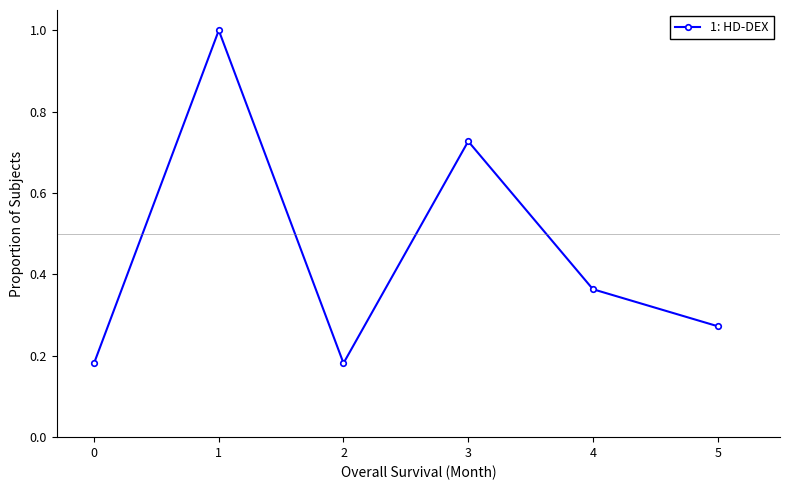

Where is the first local maximum?

1